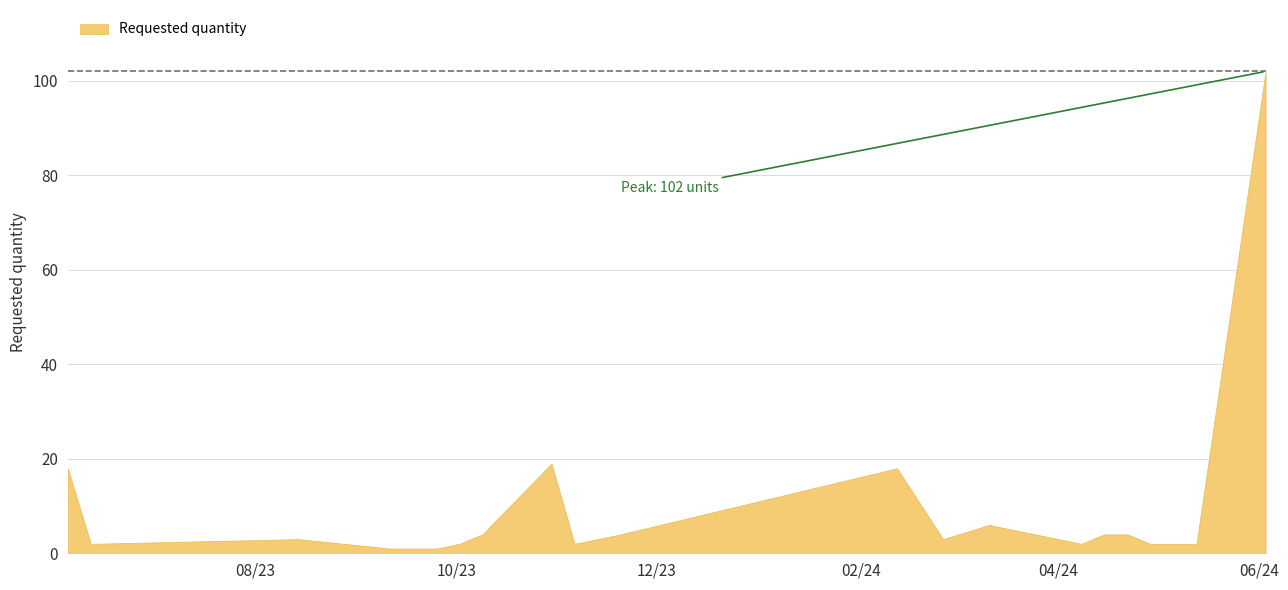

List the labels in order of value, smallest first.

2023-09-11, 2023-09-25, 2023-06-12, 2023-10-02, 2023-11-06, 2024-04-08, 2024-04-29, 2024-05-13, 2023-08-14, 2023-11-13, 2024-02-26, 2023-10-09, 2023-11-20, 2024-04-15, 2024-04-22, 2024-03-11, 2023-06-05, 2024-02-12, 2023-10-30, 2024-06-03